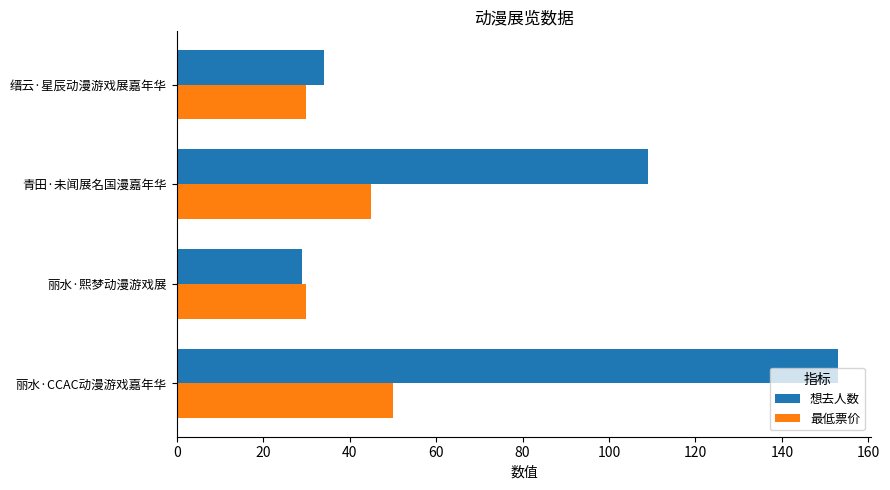

Which series has the largest total across all categories?

想去人数